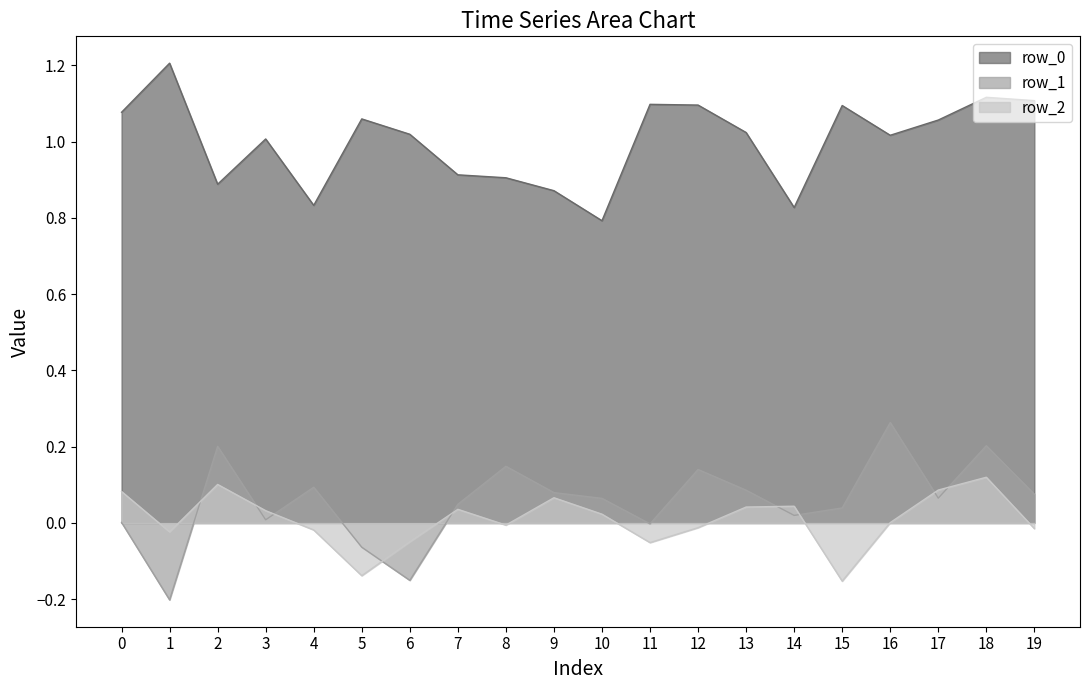

True or false: row_0 and row_2 cross at least once.

False